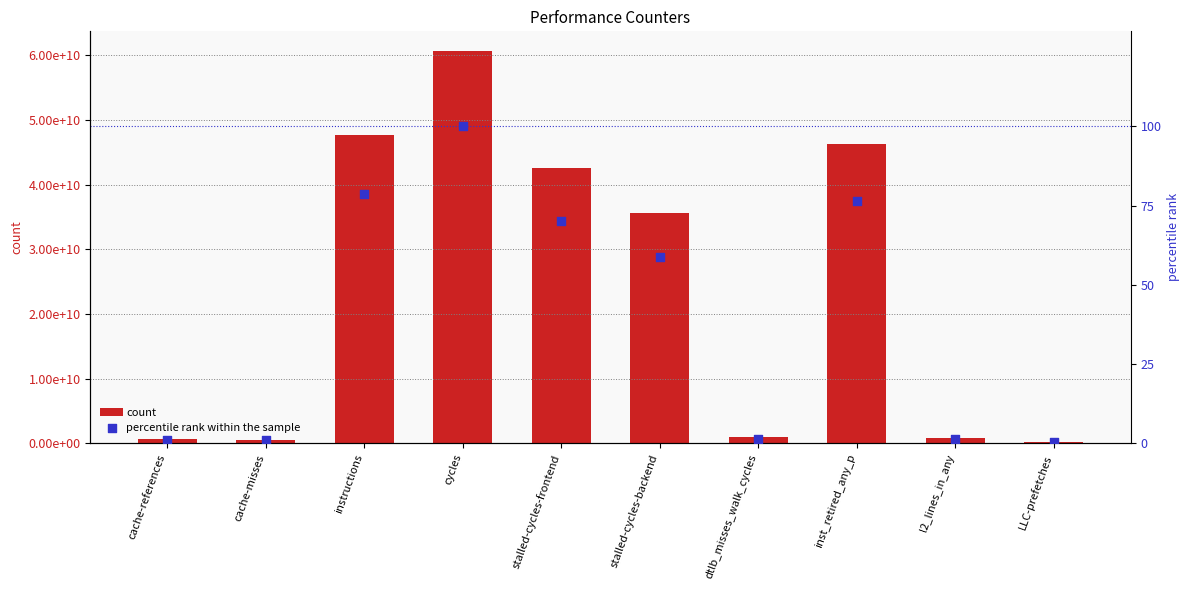

At which category is the sum across all series the highest?

cycles